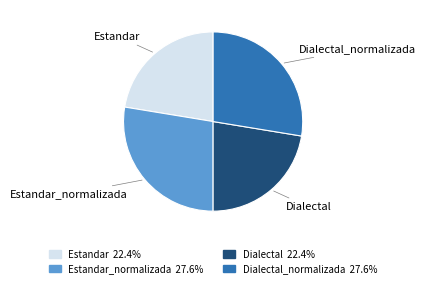

Which has a higher value, Estandar_normalizada or Dialectal?

Estandar_normalizada